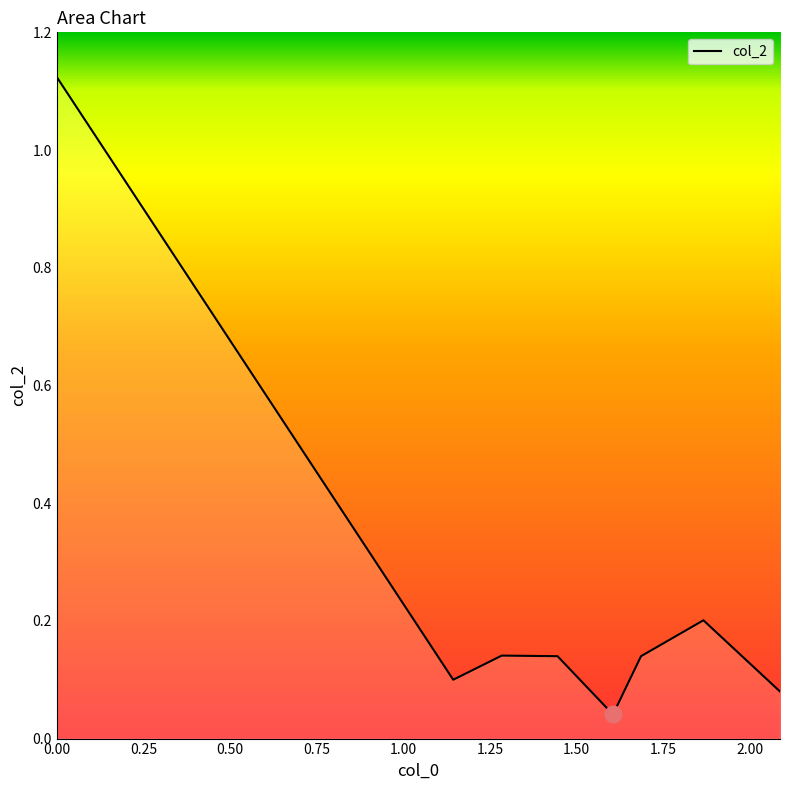

How many interior local peaks (higher than both neighbors) does the data have?

2